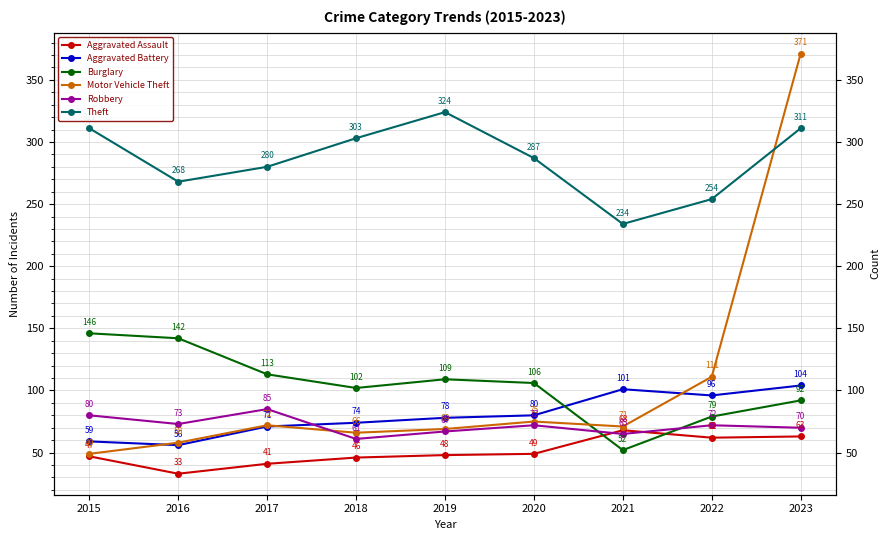

What is the total value across all series at 2016?

630